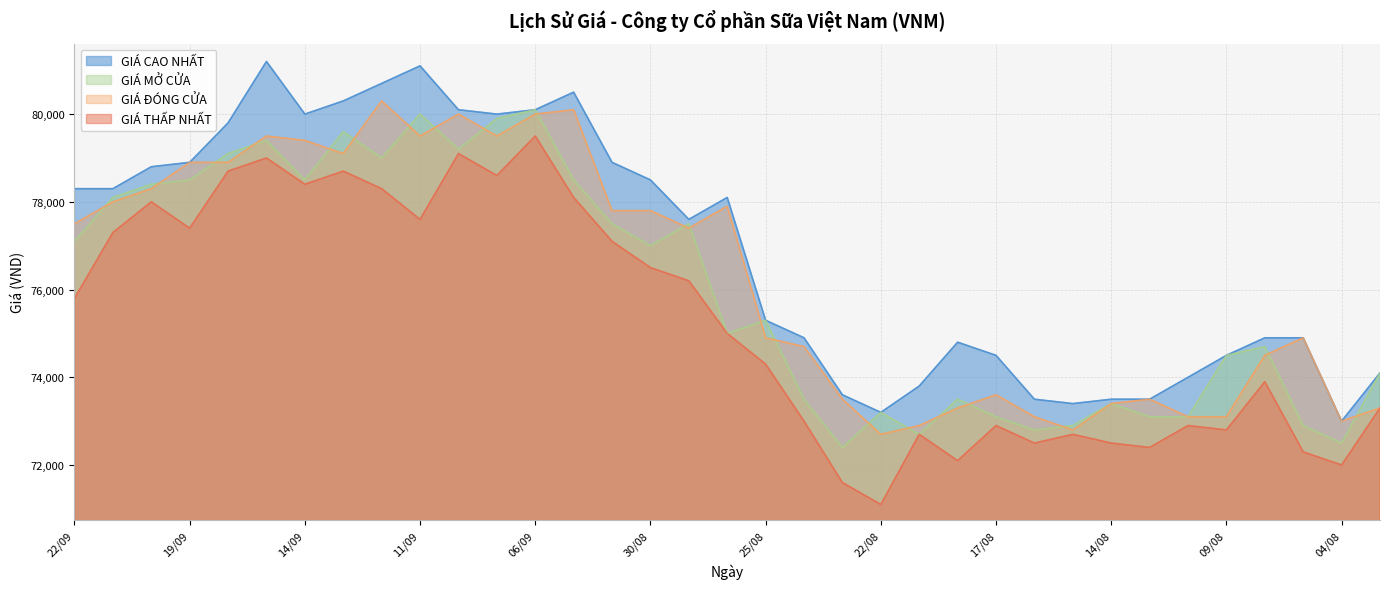

True or false: GIÁ ĐÓNG CỬA has a value of 74500 at 08/08.

True